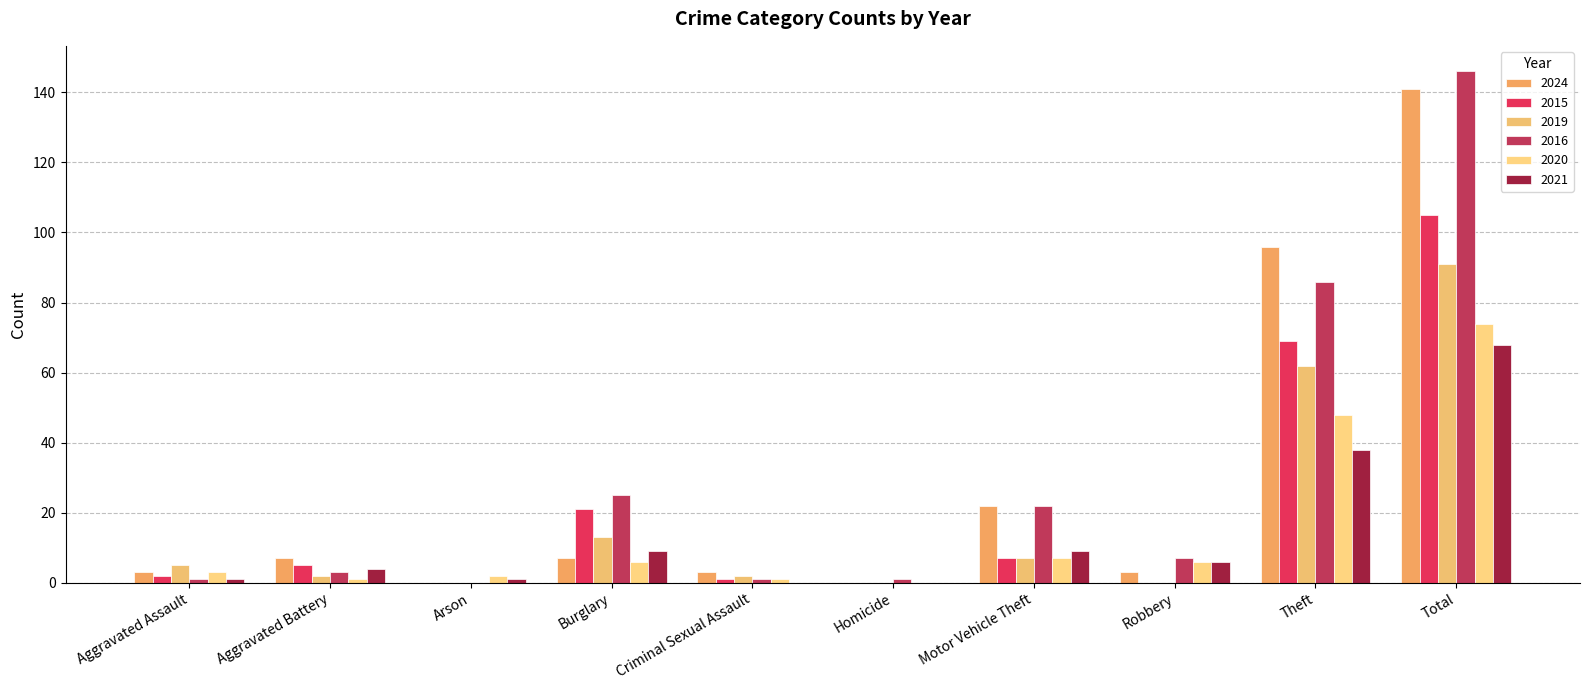

Rank the series by their maximum value, from highest to lowest.

2016, 2024, 2015, 2019, 2020, 2021